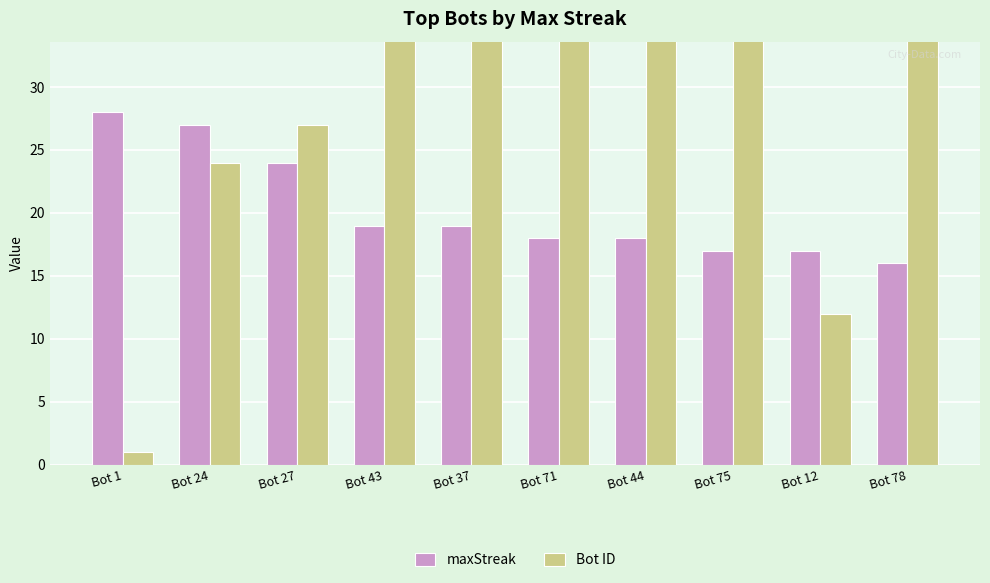

What is the difference between the maxStreak values at Bot 1 and Bot 37?

9